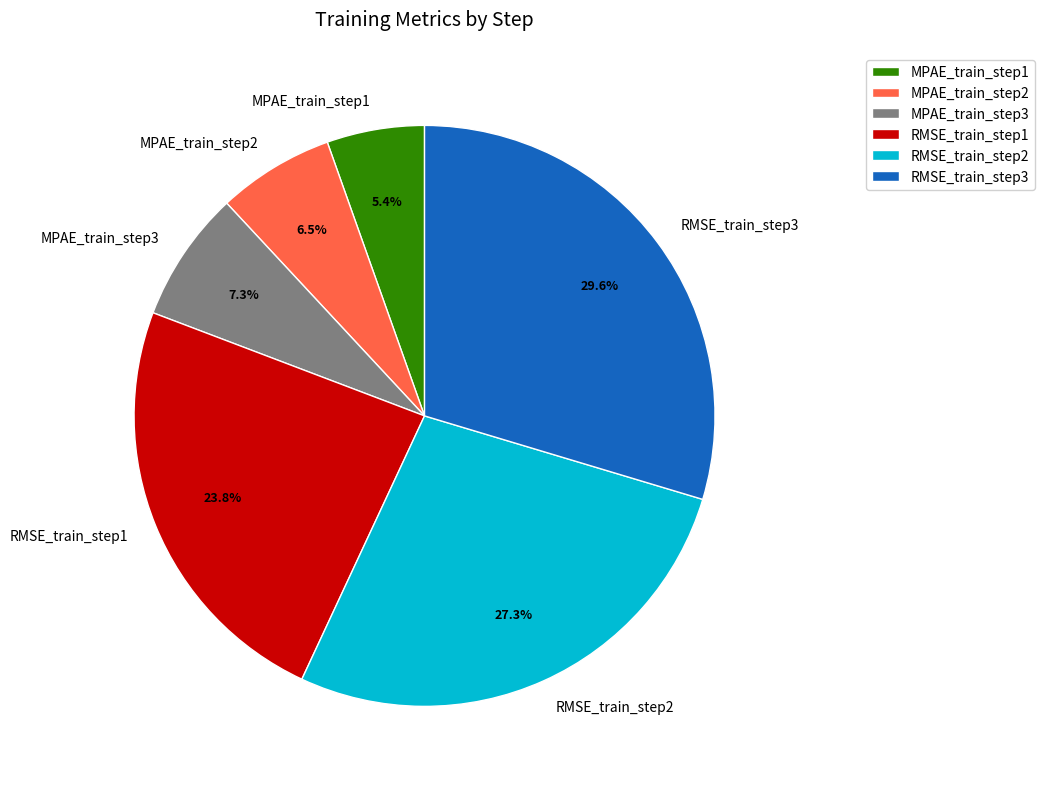

Does MPAE_train_step3 represent more than half of the total?

No